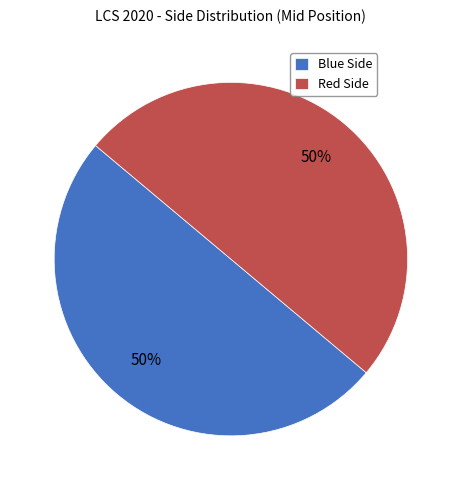

Combined, do Red Side and Blue Side account for over 50%?

Yes